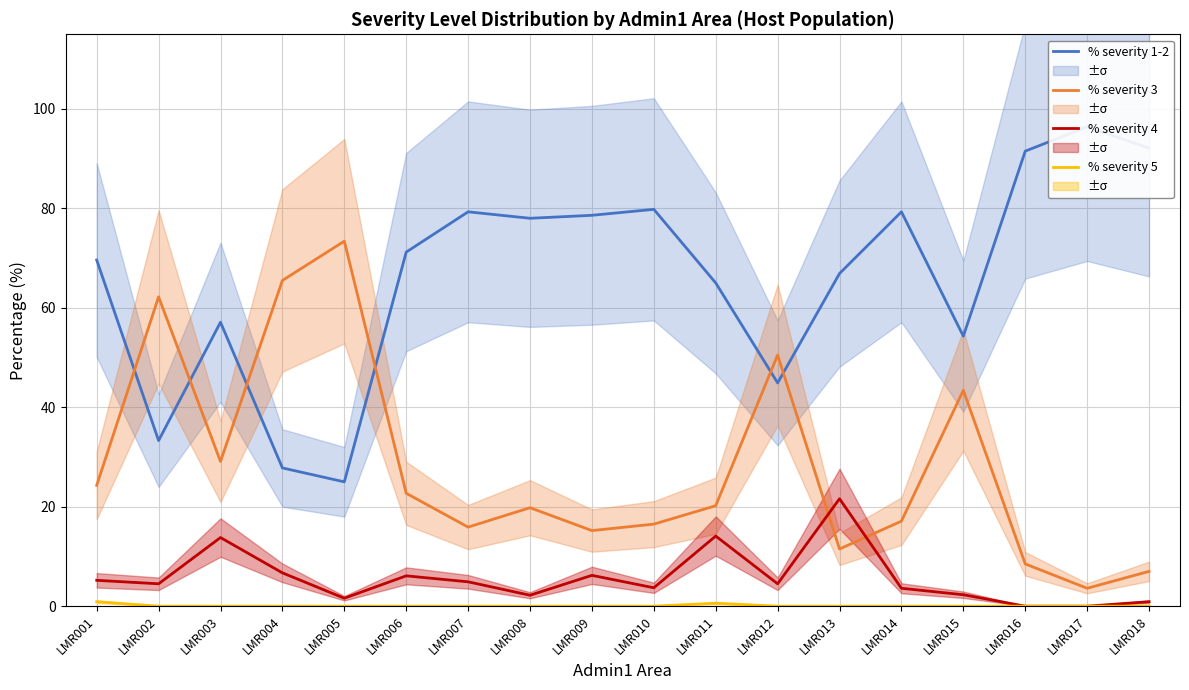

How many lines are shown in the chart?

4